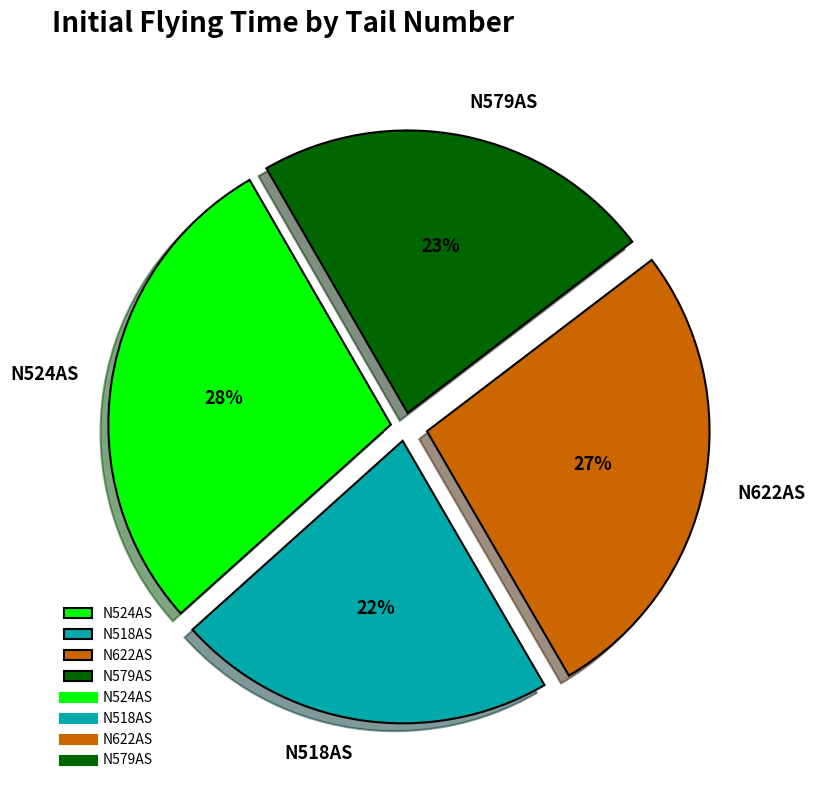

Which category has the smallest portion of the pie?

N518AS